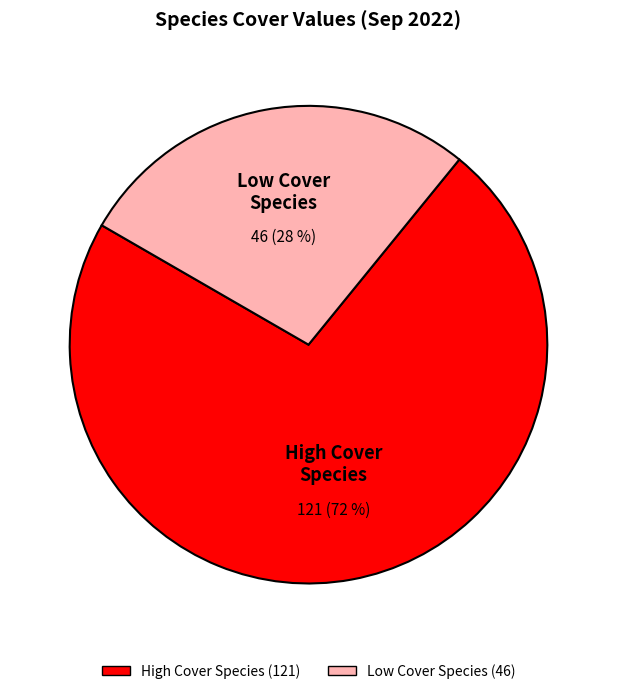

What is the smallest slice in the pie chart?

Low Cover Species